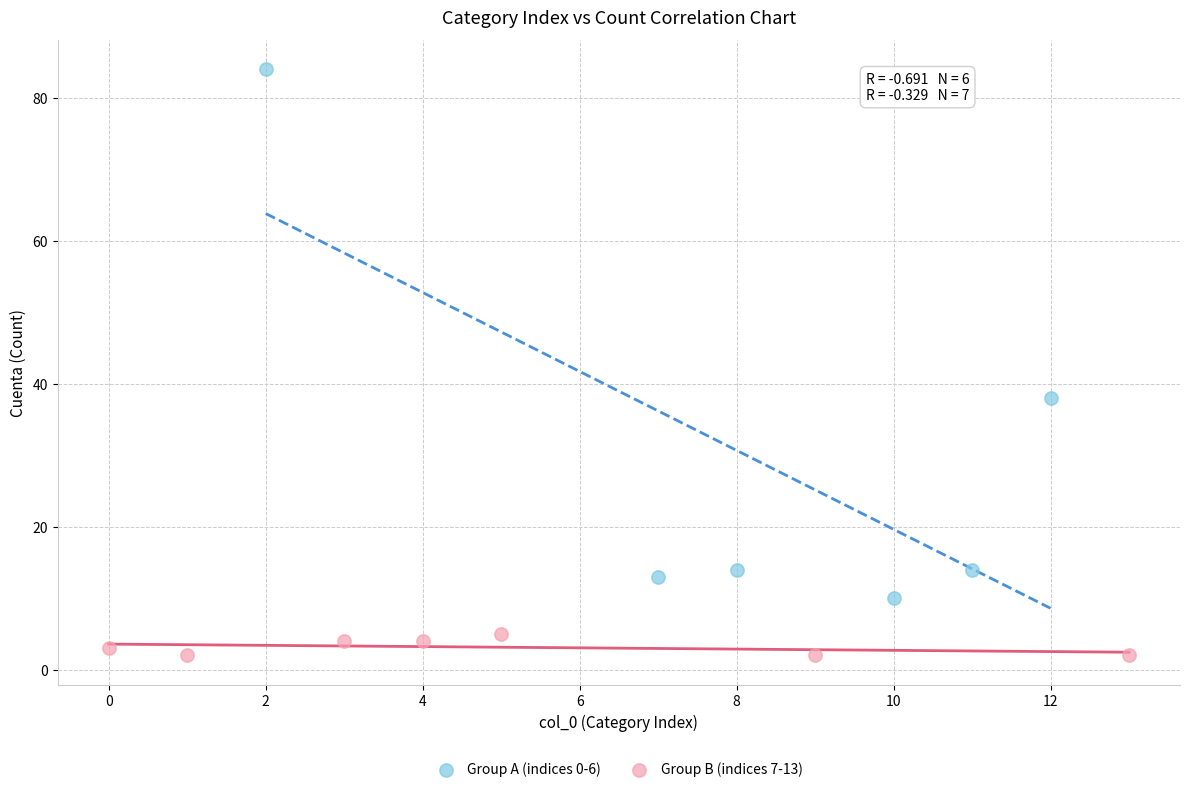

Which series reaches the maximum Y coordinate?

Group A (indices 0-6)